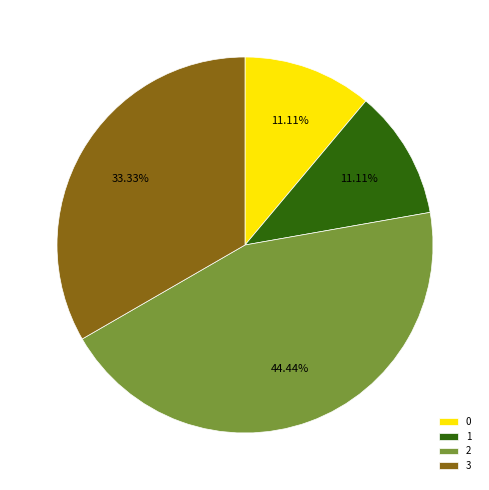

The 0 slice represents 1% of the pie. True or false?

False